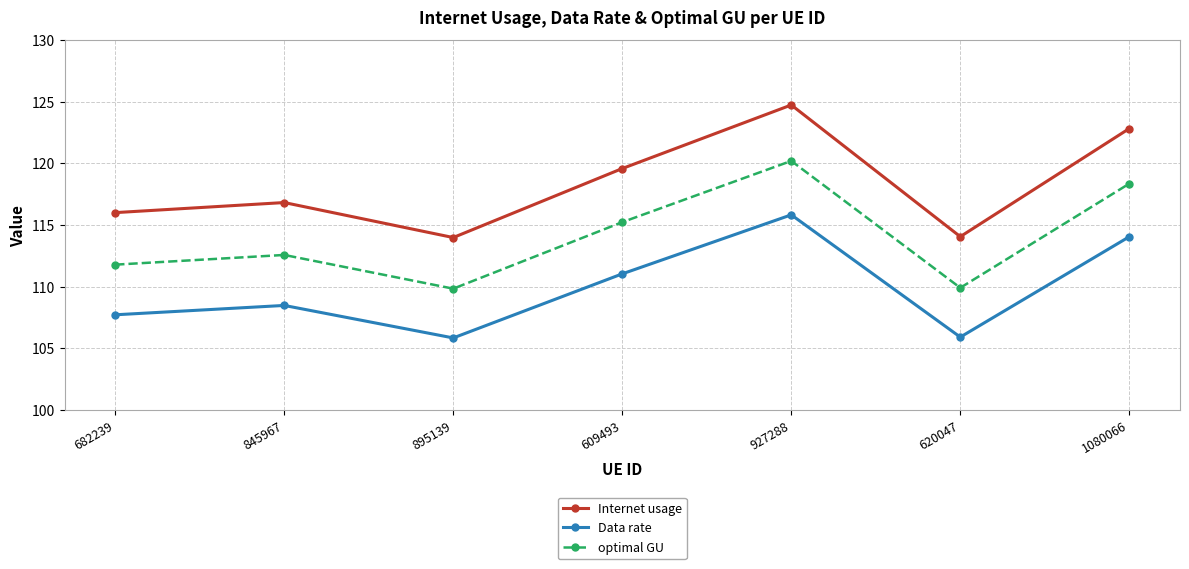

At how many categories does at least one series exceed 106?

7